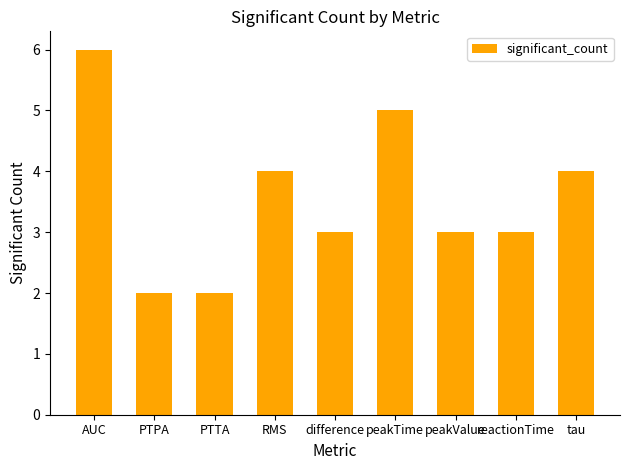

What is the ratio of the value at reactionTime to the value at peakTime?

0.6